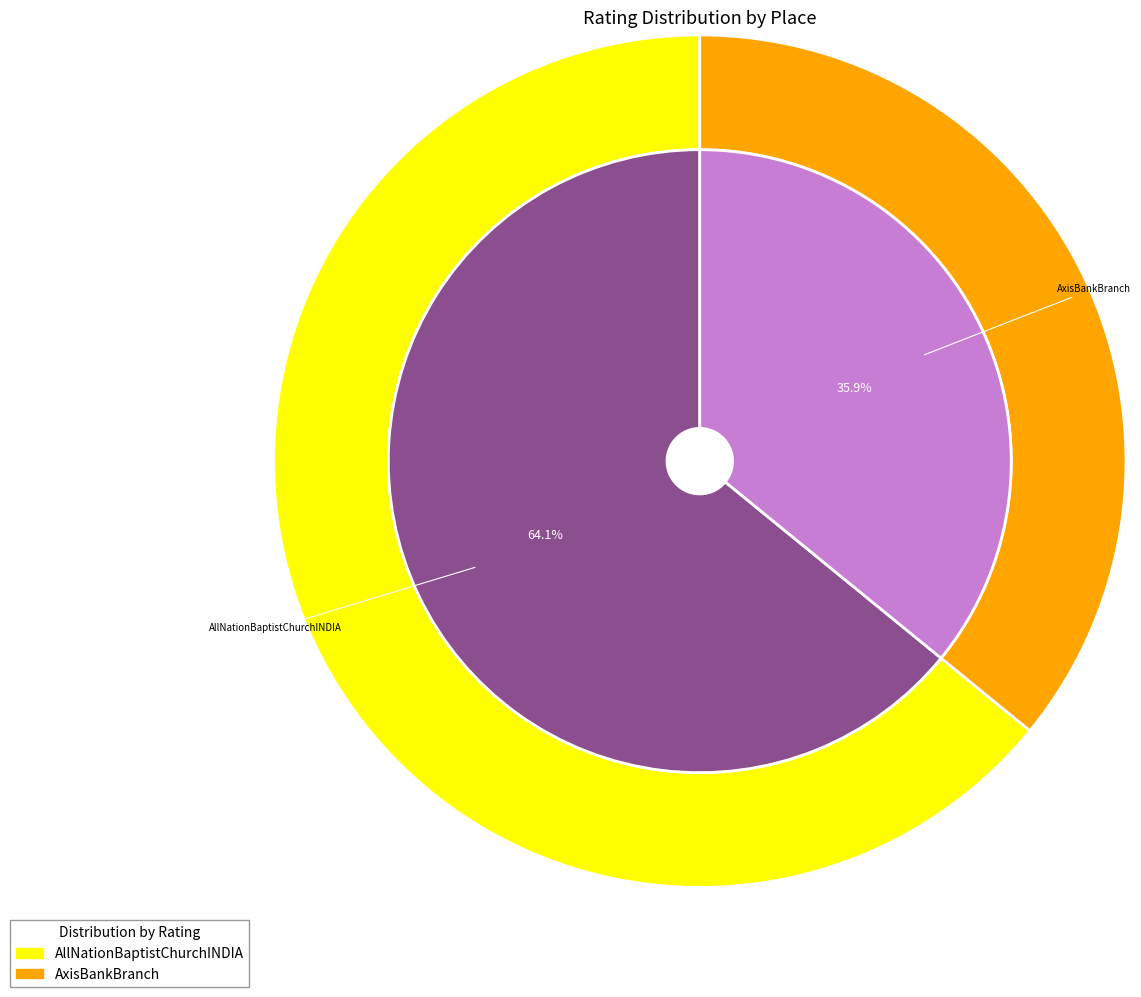

To the nearest percent, what is the combined percentage of AllNationBaptistChurchINDIA and AxisBankBranch?

100%